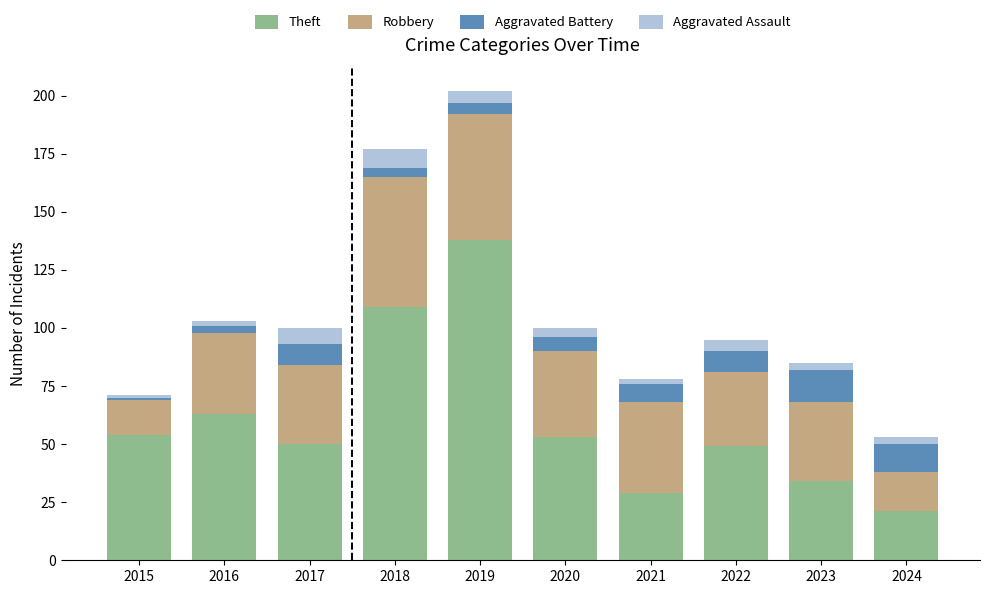

Which category has the lowest value in the Theft series?

2024